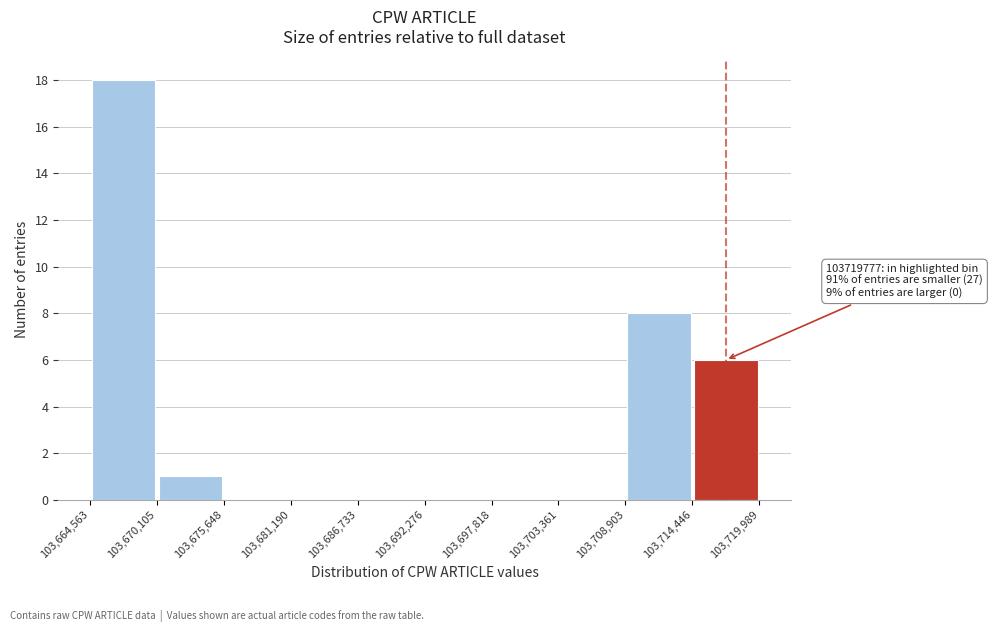

Which range on the x-axis has the tallest bar?

103,664,563 to 103,670,105